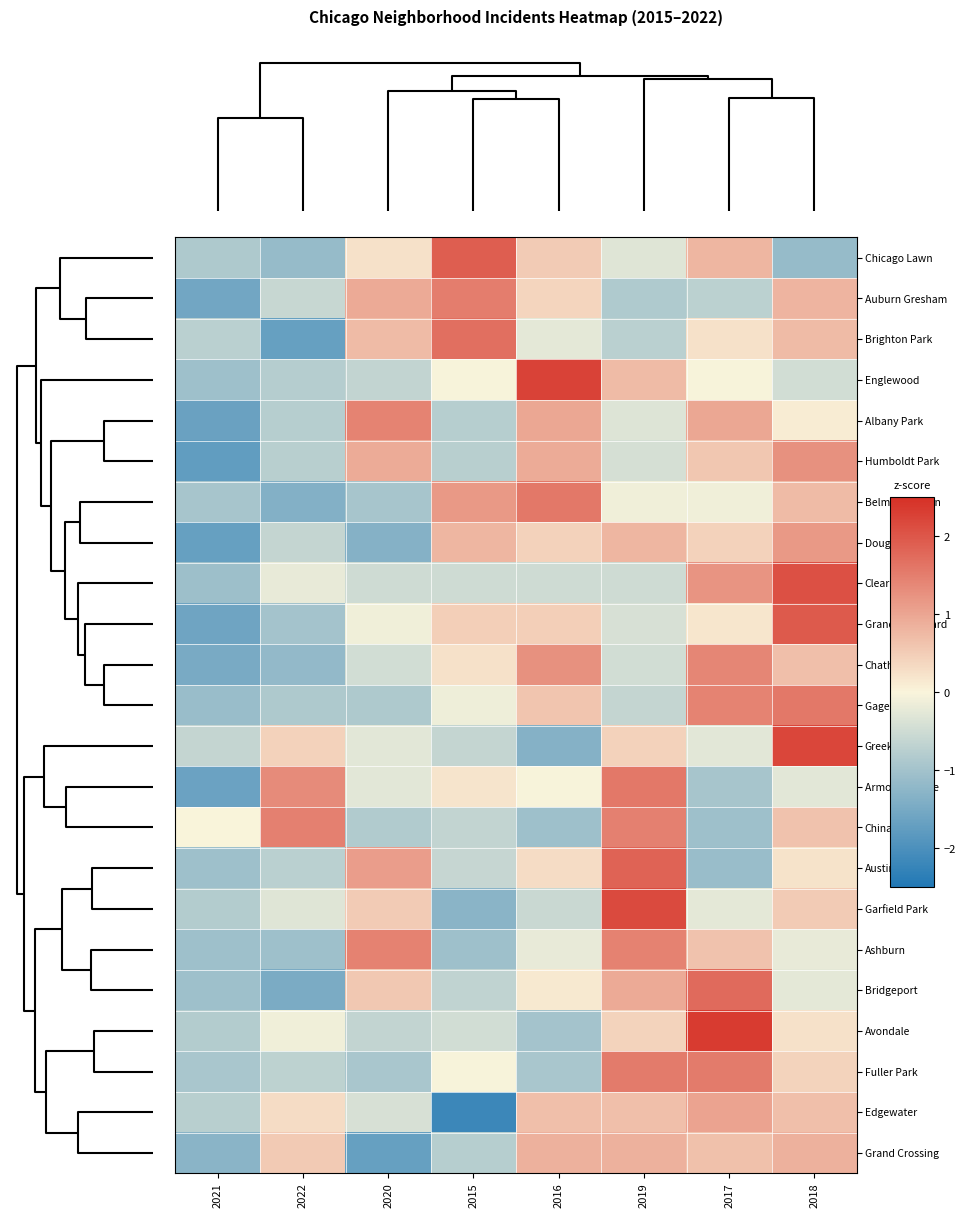

At which category does the chart reach its peak across all series?

2017